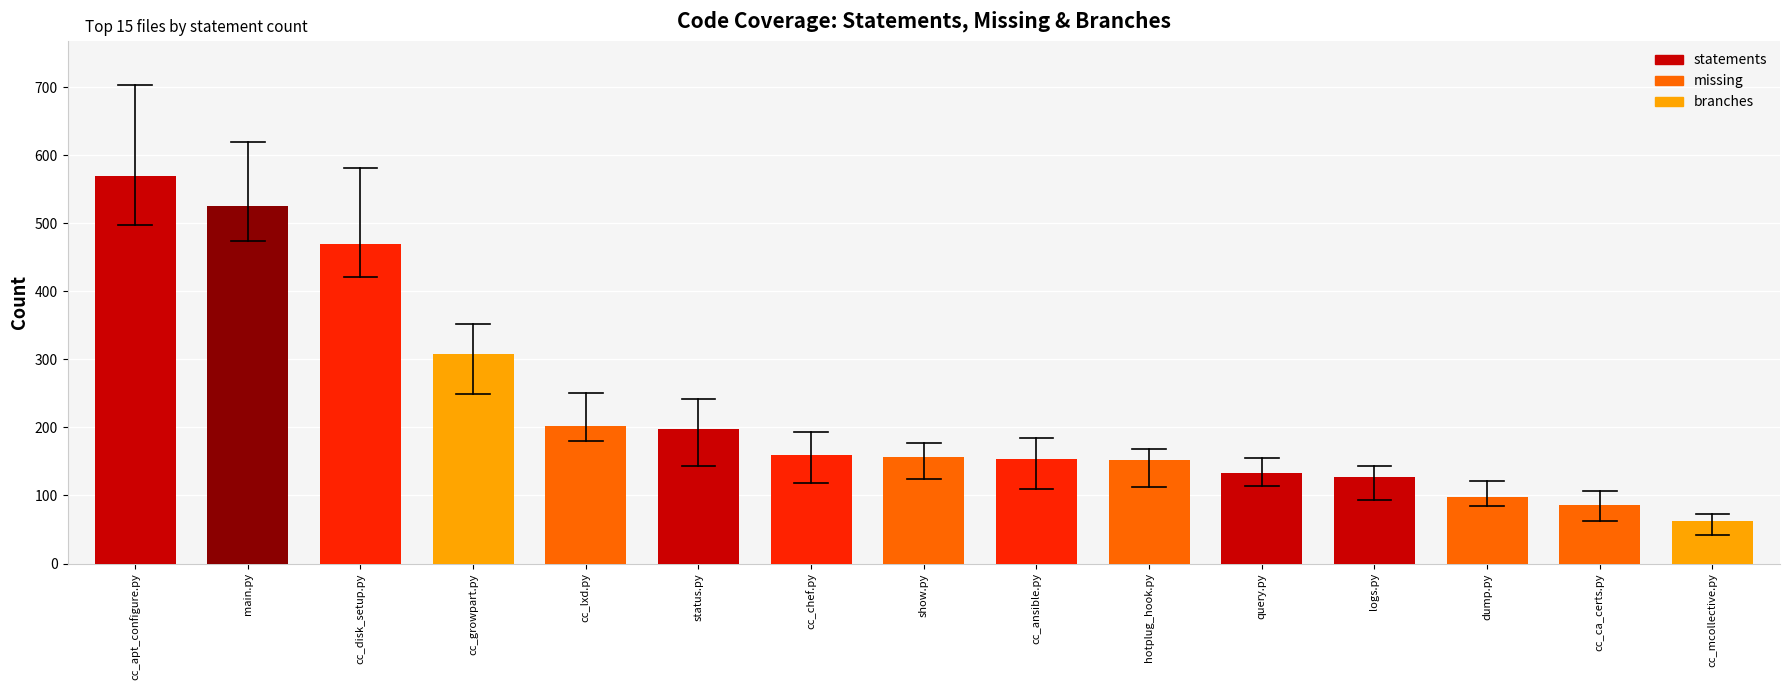

What is the maximum value shown in the chart?

569